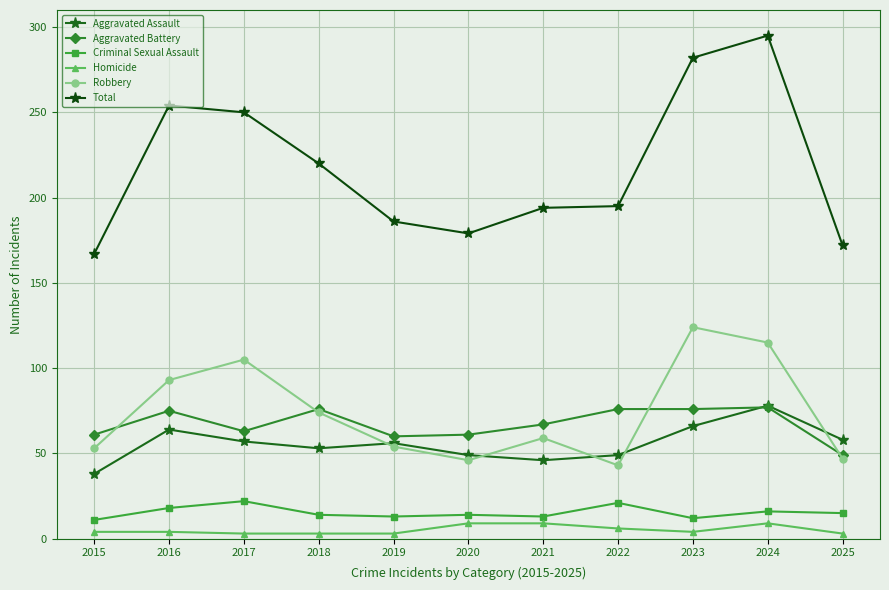

At how many categories does at least one series exceed 30?

11